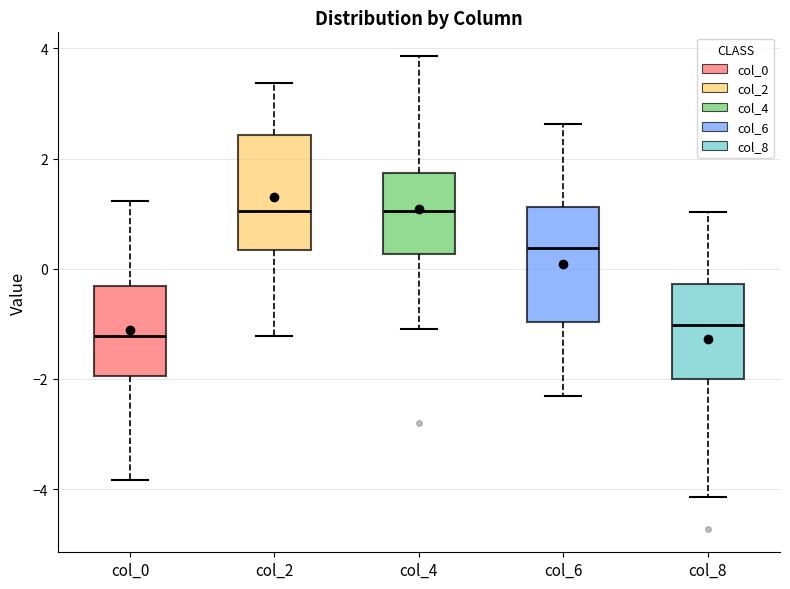

Where is the lower edge of the box for col_4 on the y-axis? The values are not printed on the chart, so give them approximately, as read against the axis.

0.2